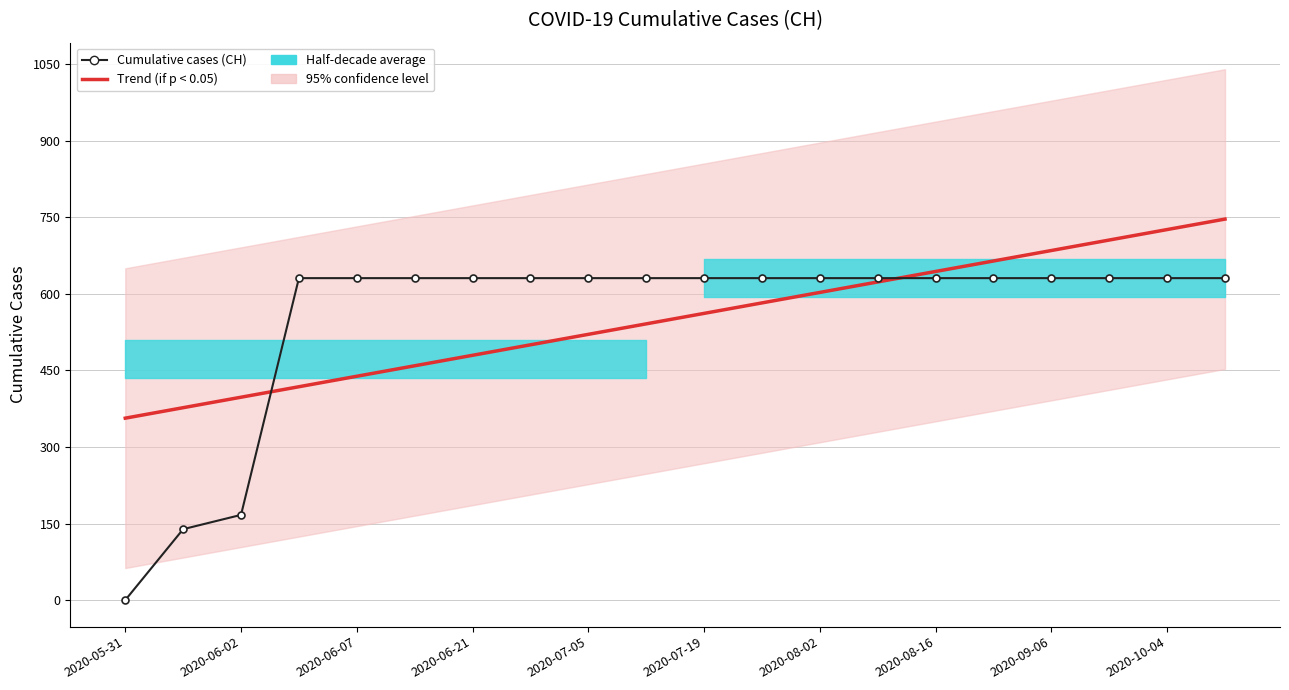

Which series has the widest spread of values?

Cumulative cases (CH)